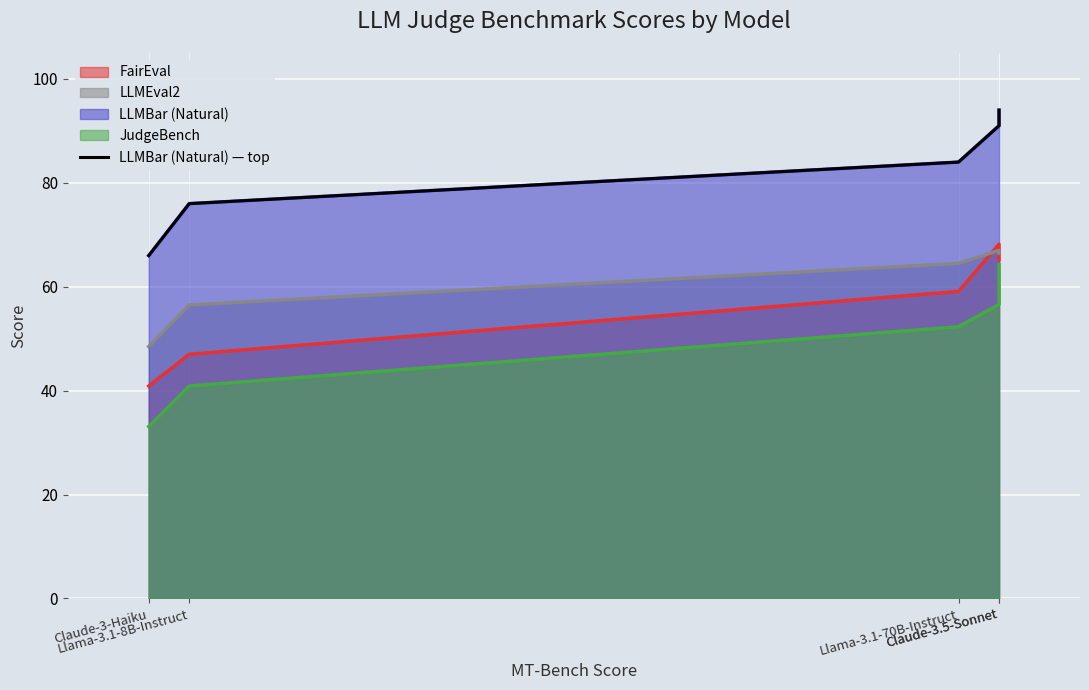

Does the chart display data point markers on the line(s)?

No